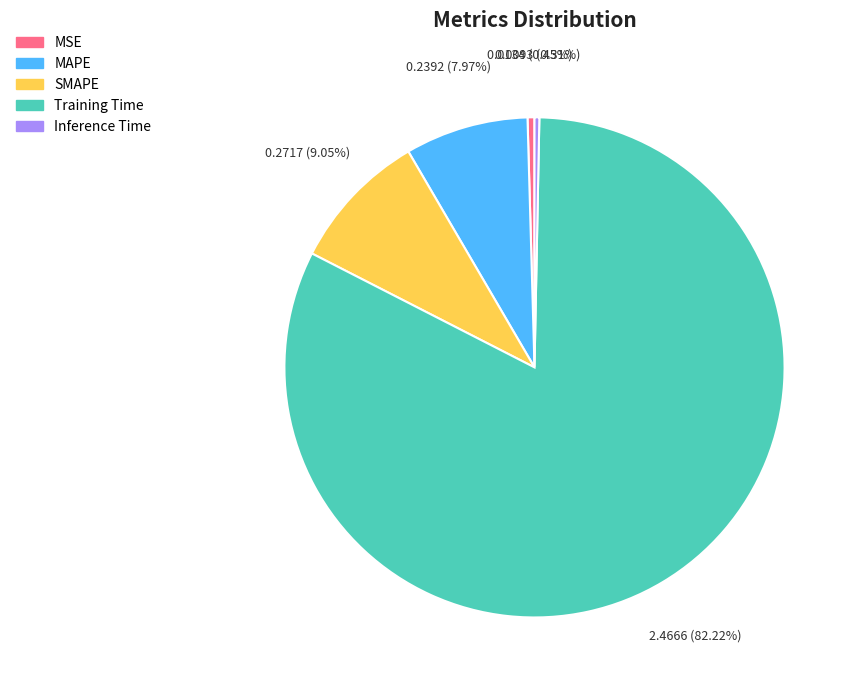

Between Training Time and SMAPE, which is larger?

Training Time